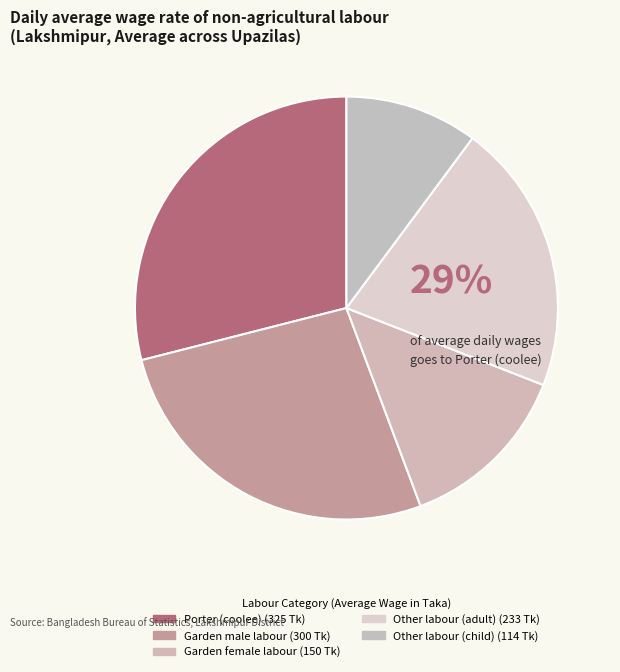

Count the number of slices in the pie.

5